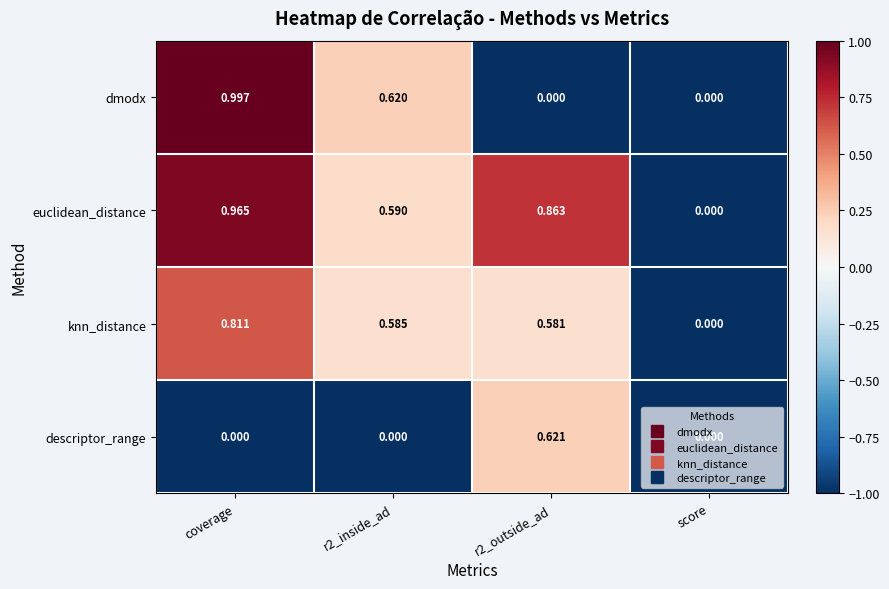

Which series has the largest total across all categories?

euclidean_distance